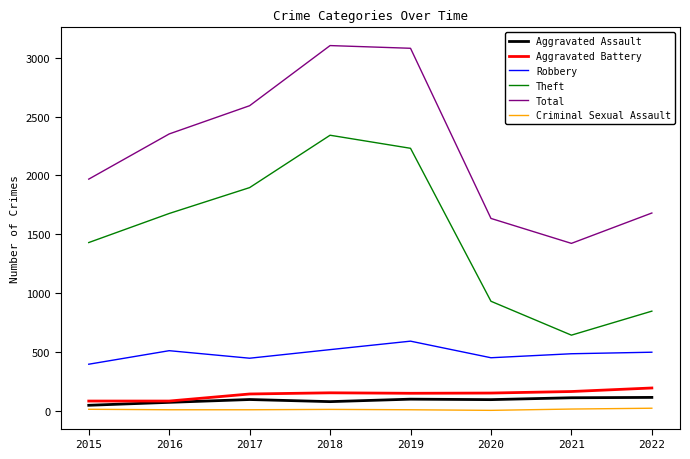

Is the value of Robbery at 2020 greater than the value of Total at 2018?

No